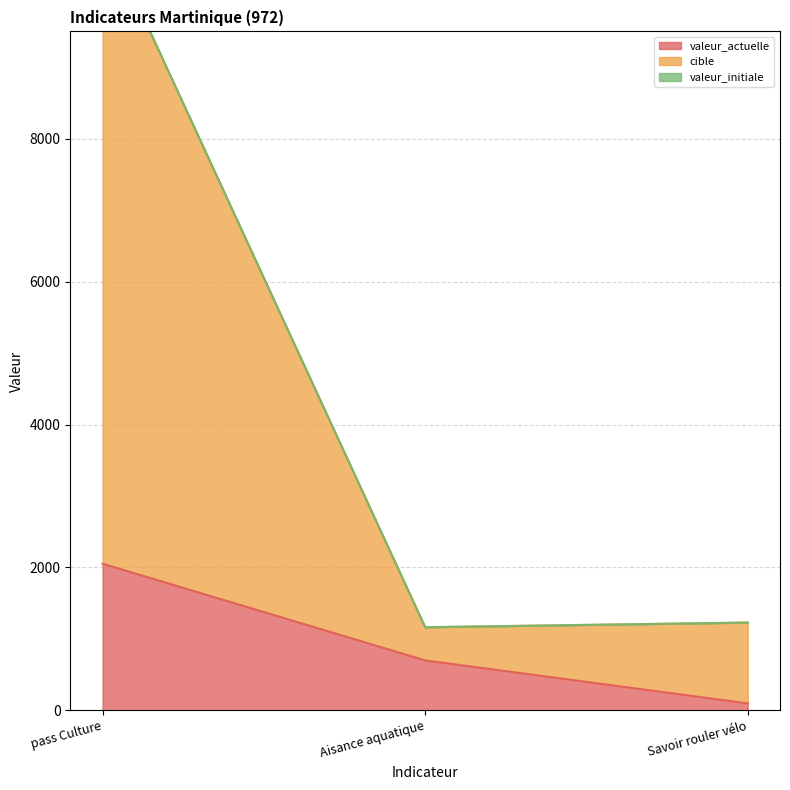

At which label is valeur_actuelle closest to 1076?

Aisance aquatique